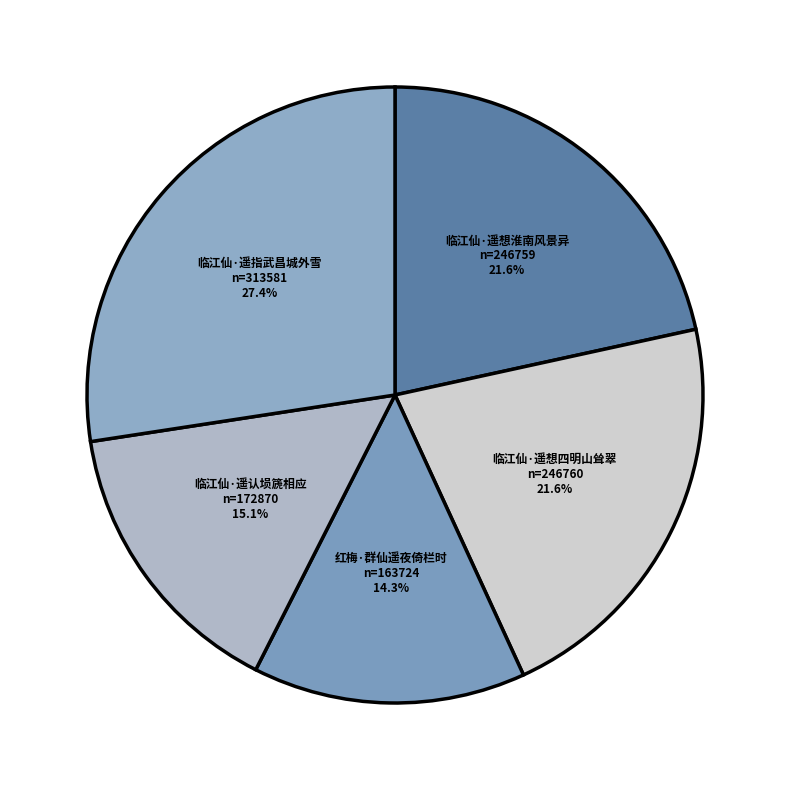

Which slice is the smallest?

红梅·群仙遥夜倚栏时